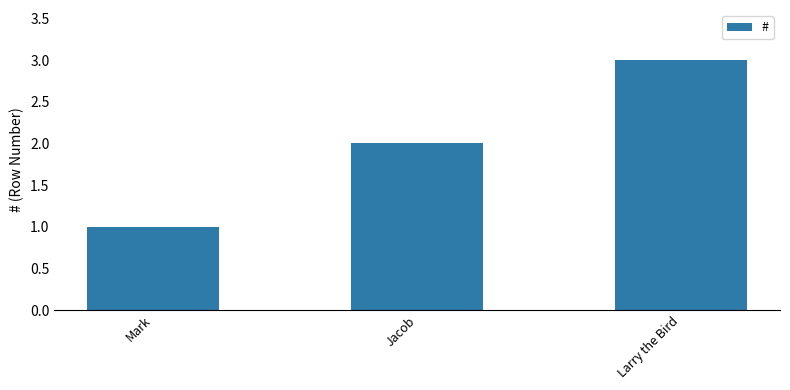

What is the average value?

2